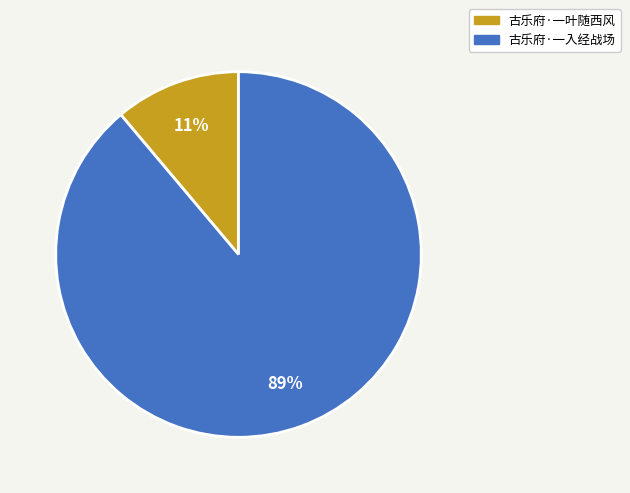

Count the number of slices in the pie.

2